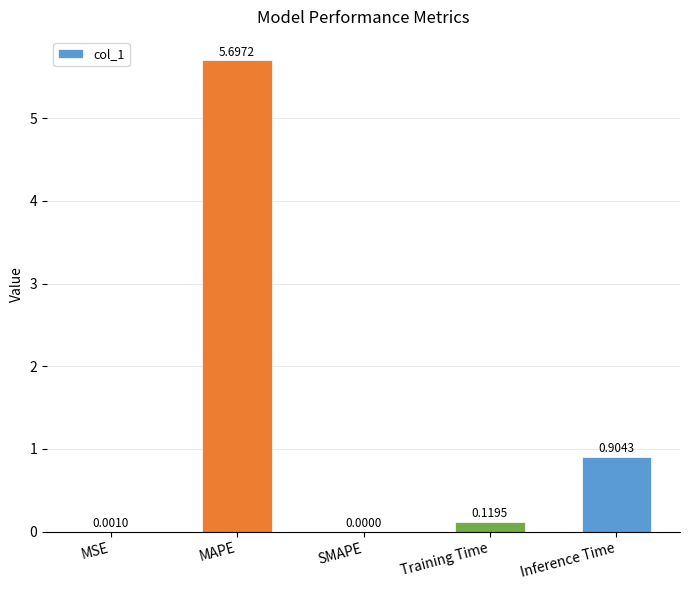

Is it true that the value at SMAPE is -1.8?

False